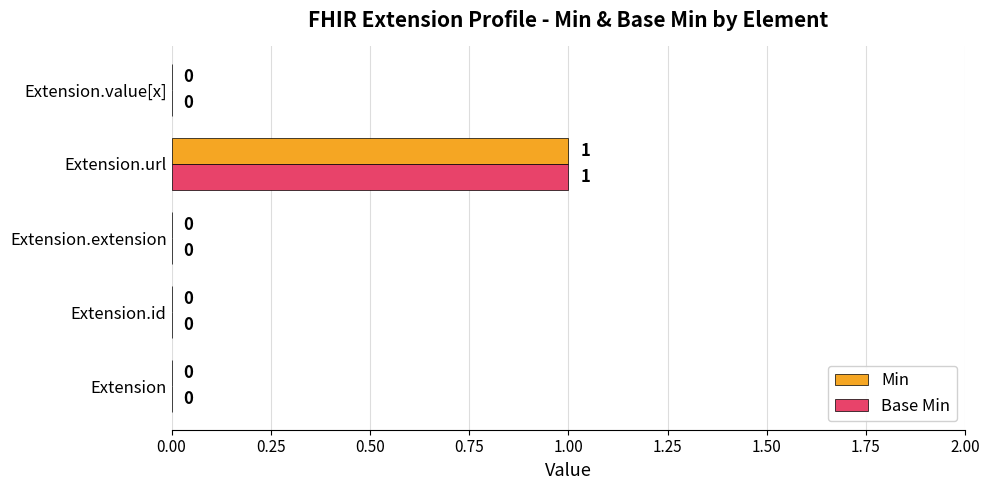

True or false: Min has a value of -1 at Extension.value[x].

False